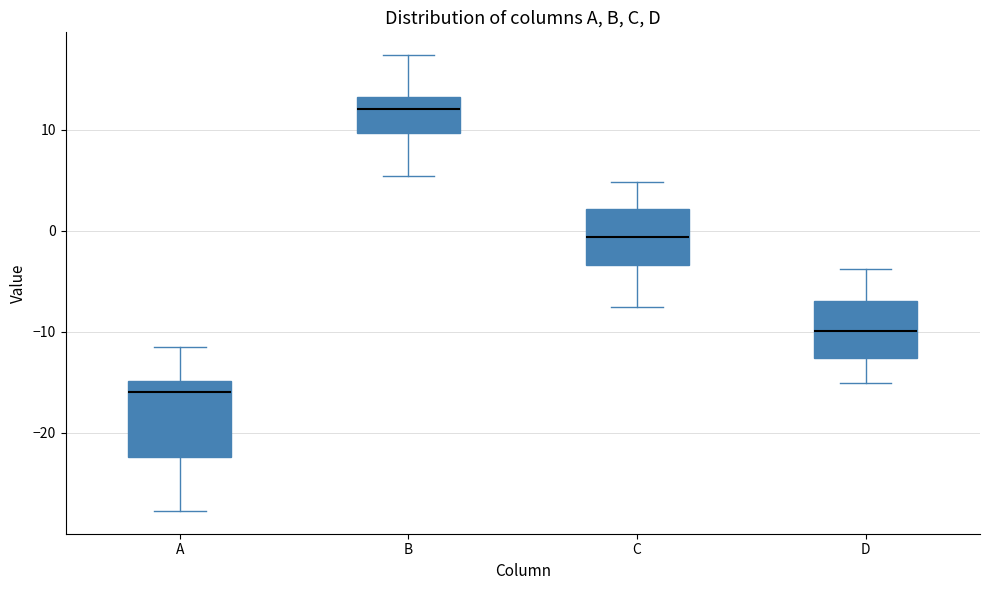

Which box's median line is the lowest?

A